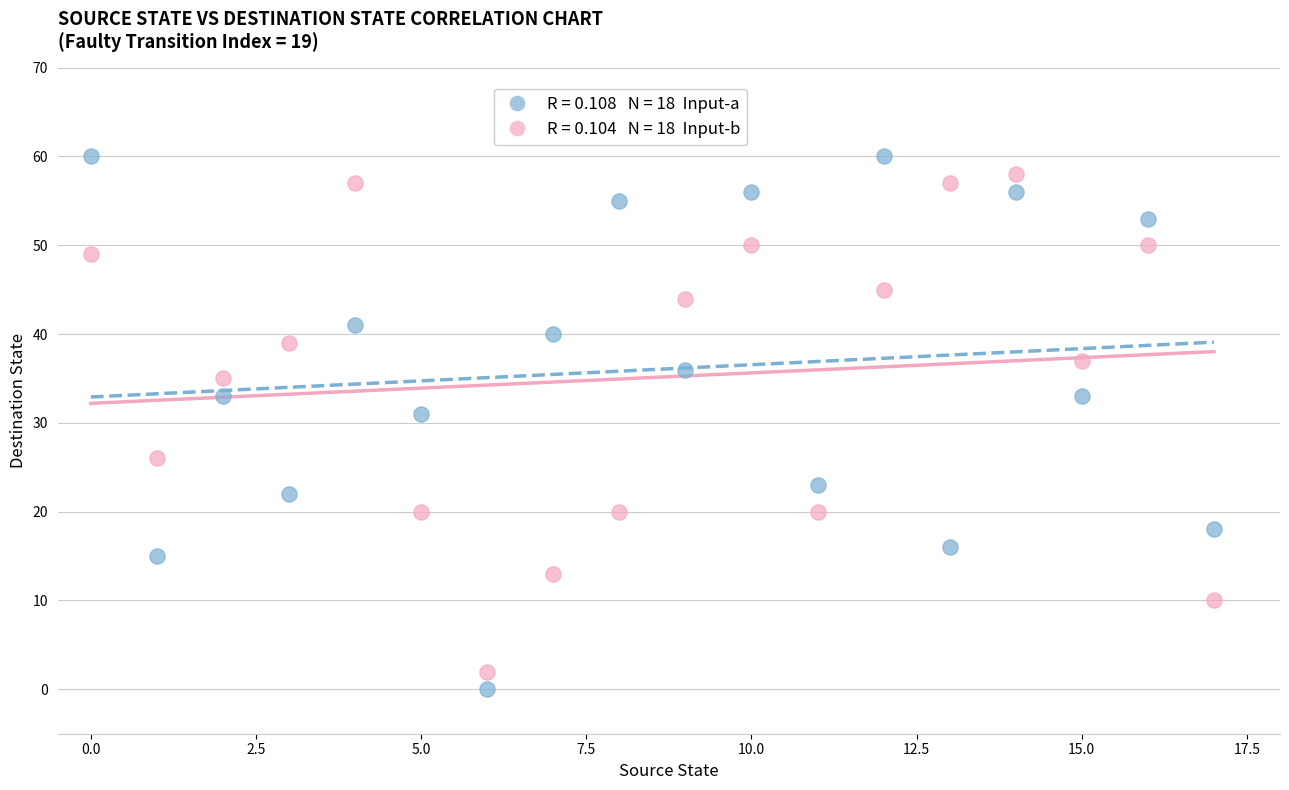

Across all data points, what is the range of Y values (max minus min)?

60